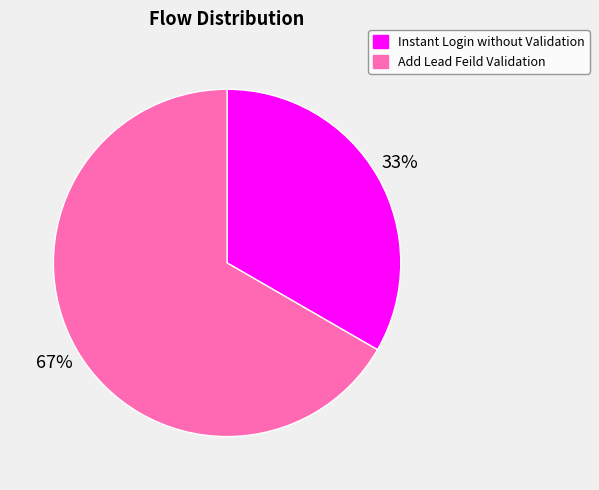

Between Add Lead Feild Validation and Instant Login without Validation, which is larger?

Add Lead Feild Validation